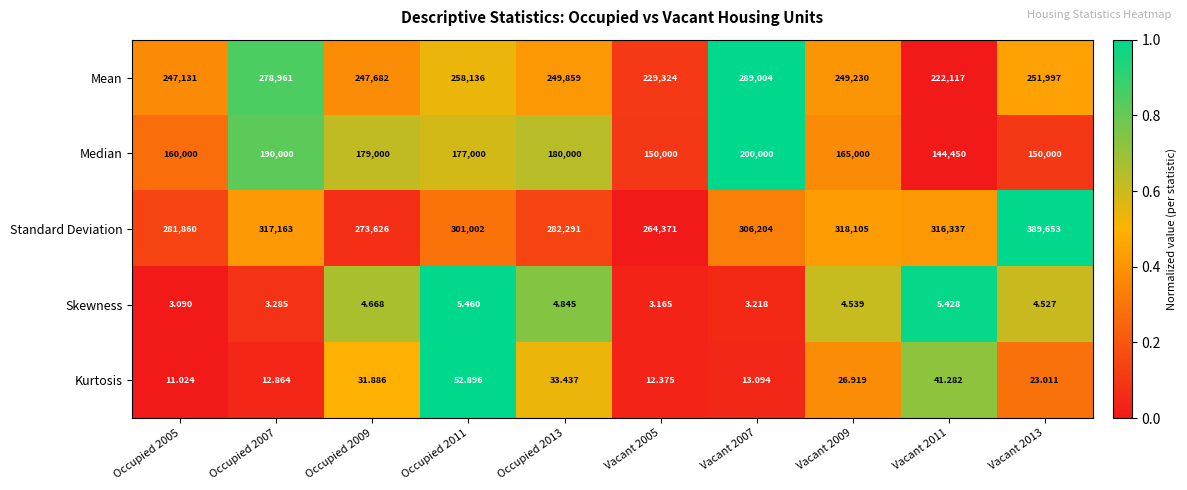

Which series has the largest range (max minus min)?

Standard Deviation